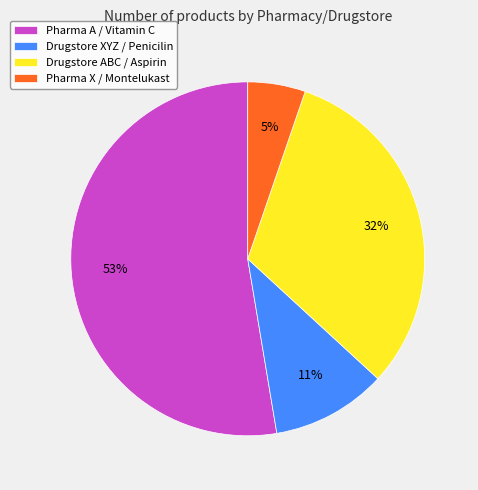

To the nearest percent, what is the combined percentage of Pharma X / Montelukast and Drugstore ABC / Aspirin?

37%